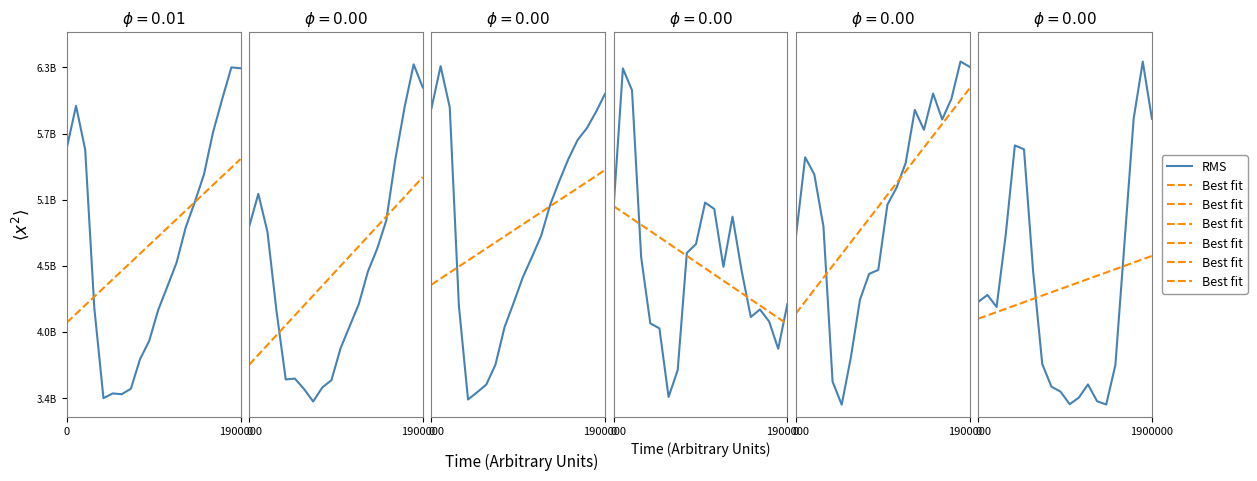

The value of RMS at 11 is 6655918852.9. True or false?

False